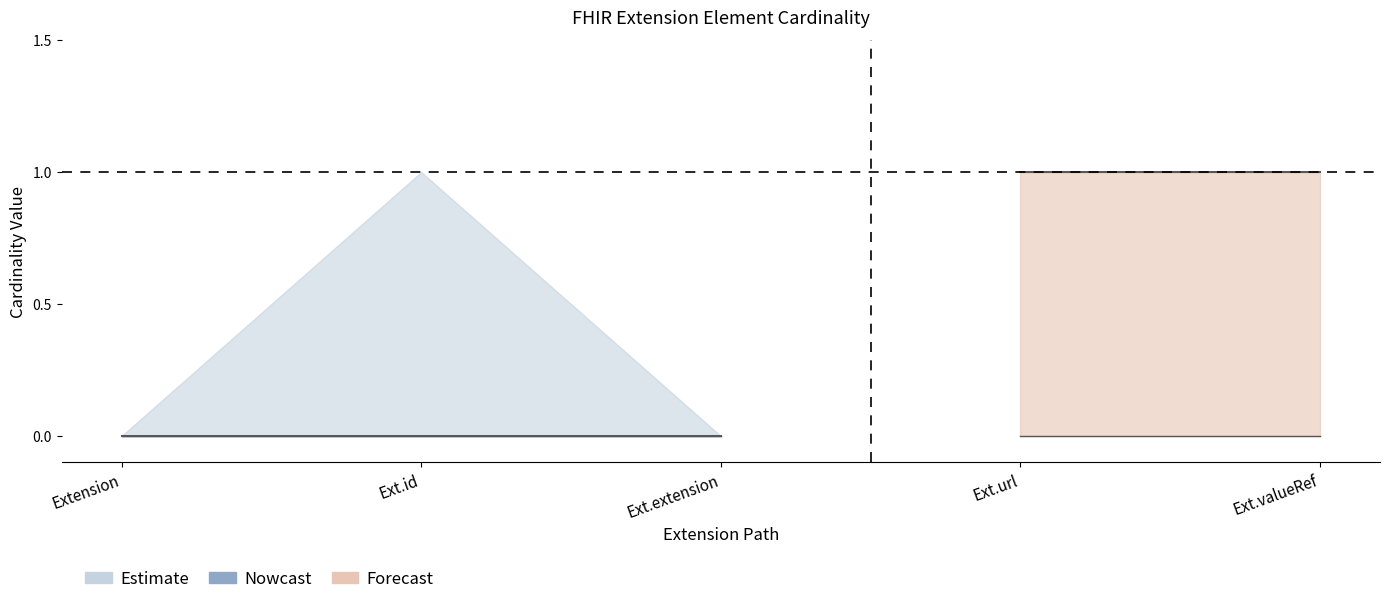

The Min series shows 0 at Extension.extension. True or false?

True